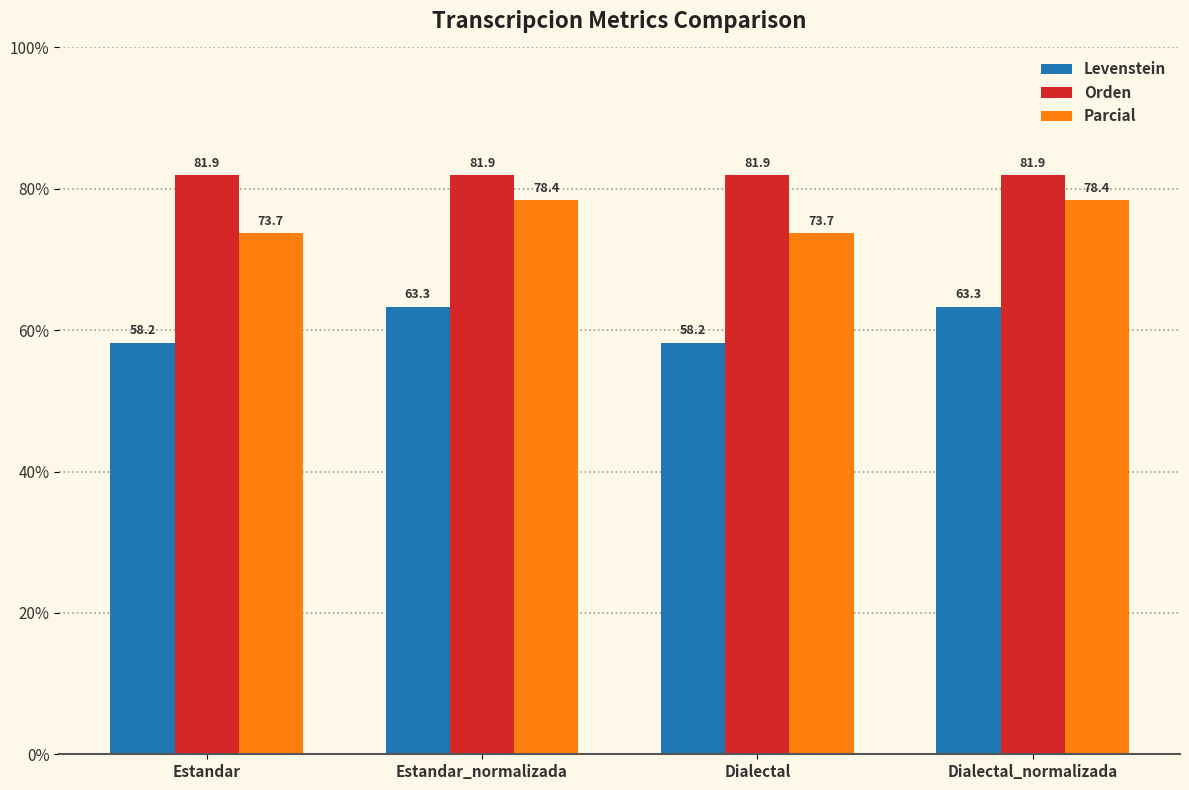

Between Estandar and Dialectal_normalizada, which series saw the biggest shift?

Levenstein